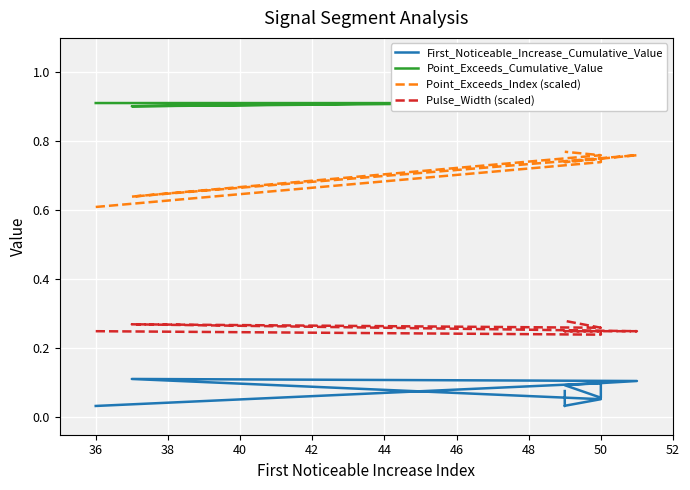

What are all the series names shown in the legend?

First_Noticeable_Increase_Cumulative_Value, Point_Exceeds_Cumulative_Value, Point_Exceeds_Index (scaled), Pulse_Width (scaled)